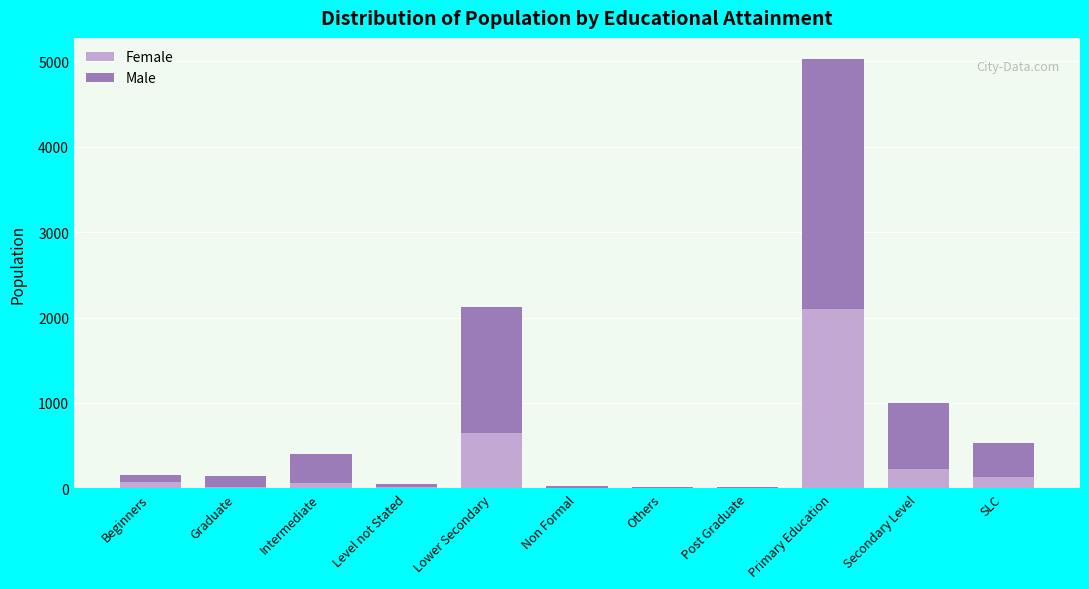

At which label does Female reach its peak?

Primary Education